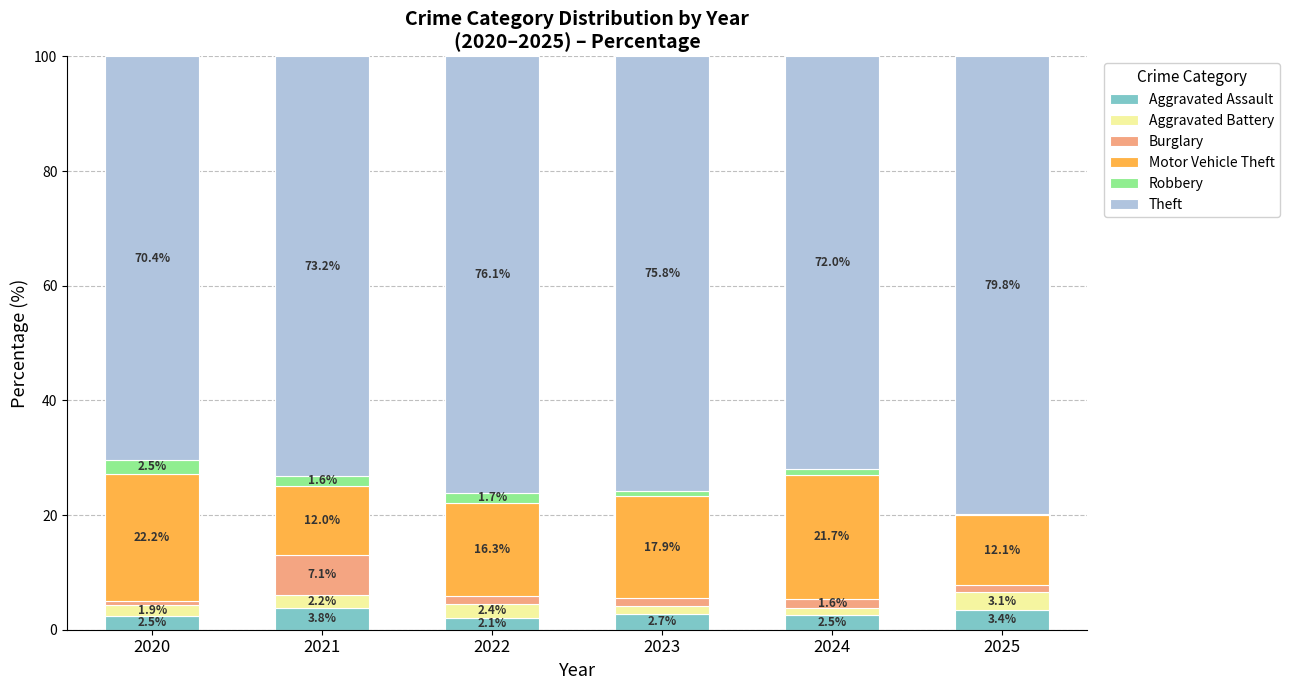

How many bars are there in total?

6